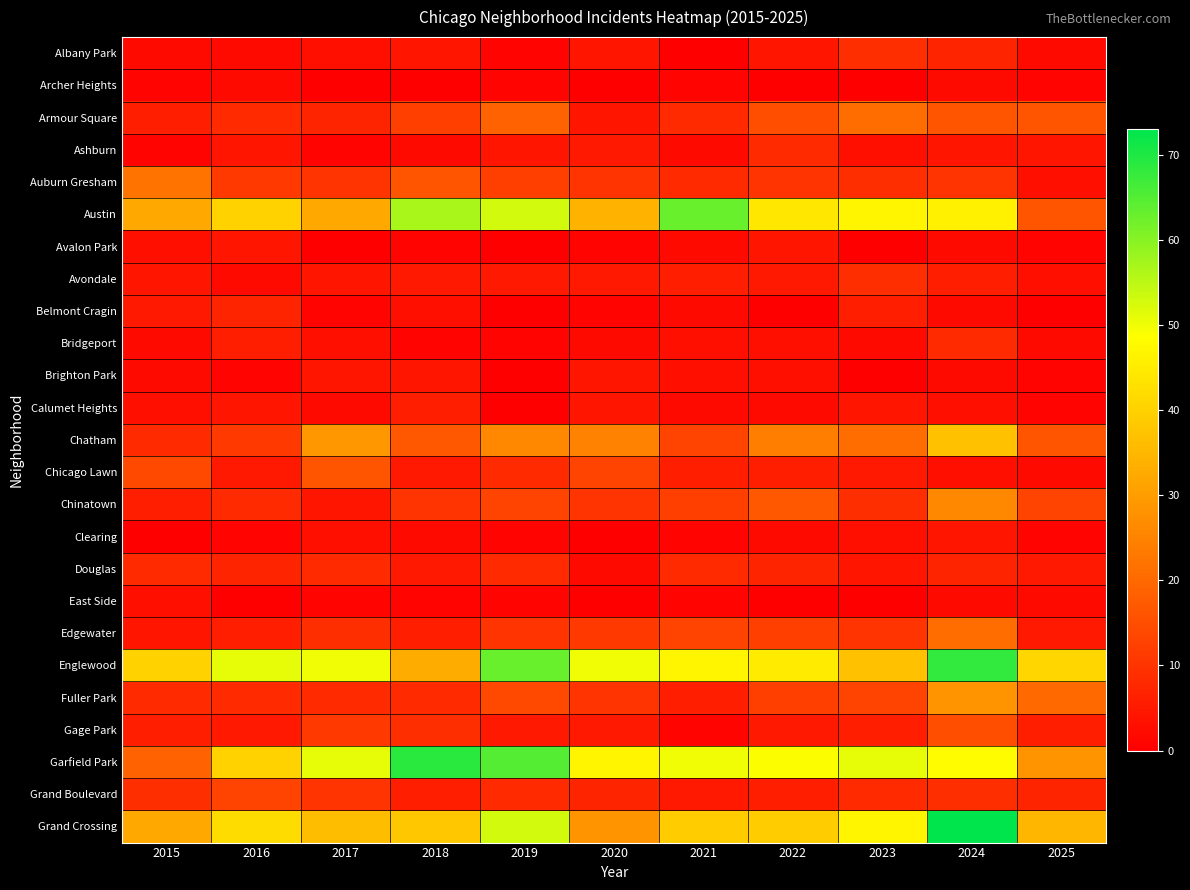

Rank the series at 2020 from highest to lowest value.

Englewood, Garfield Park, Austin, Grand Crossing, Chatham, Chicago Lawn, Edgewater, Auburn Gresham, Chinatown, Fuller Park, Grand Boulevard, Ashburn, Avondale, Gage Park, Albany Park, Armour Square, Brighton Park, Calumet Heights, Bridgeport, Douglas, Avalon Park, Belmont Cragin, Archer Heights, Clearing, East Side